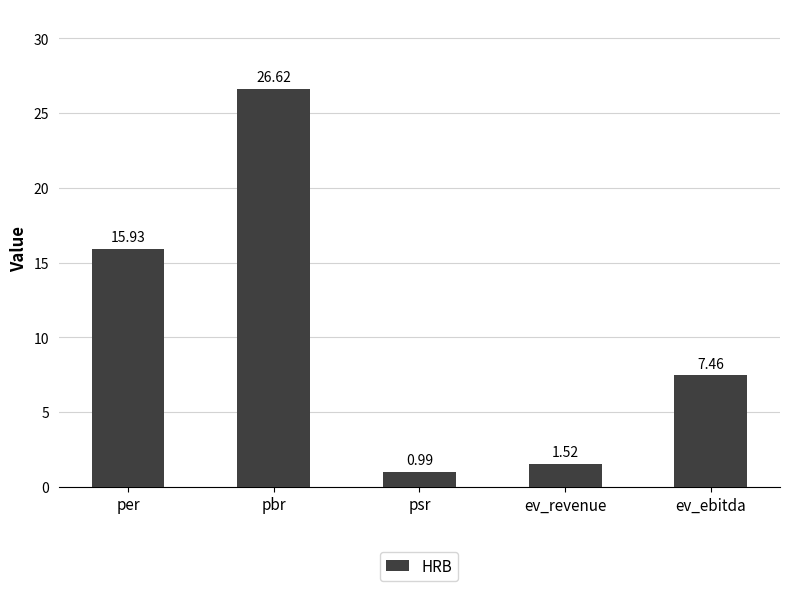

How many bars are there in total?

5